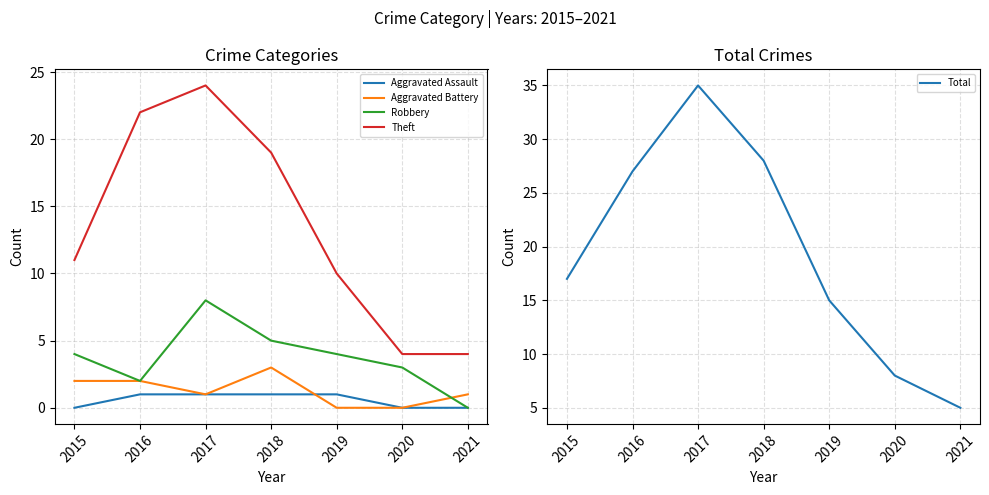

What value does the Robbery series have at 2018?

5